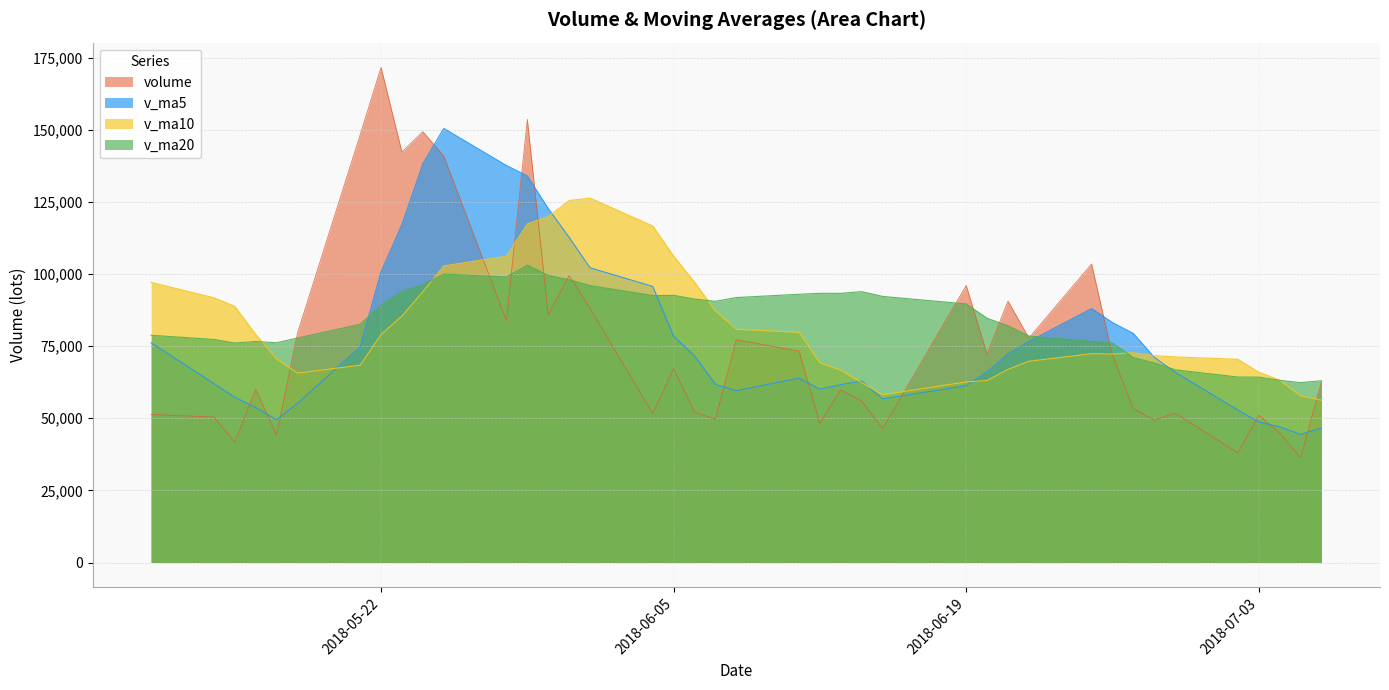

In v_ma10, how many points are lower than both neighbors (excluding endpoints)?

3